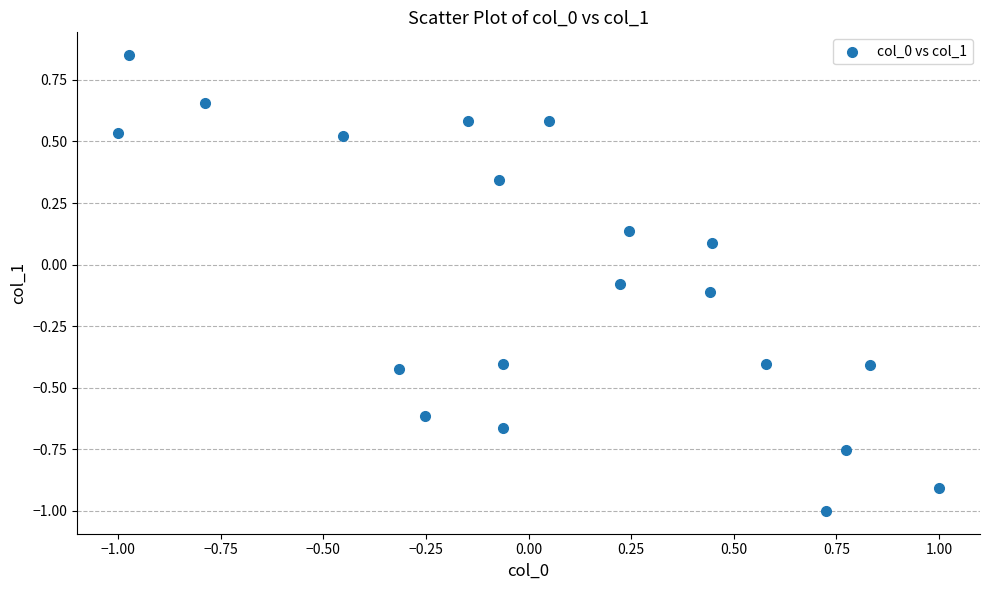

What is the range of Y values (max minus min)?

1.9